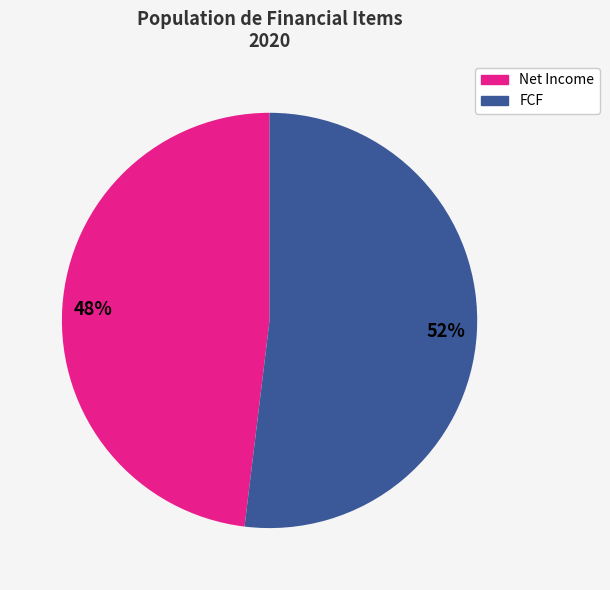

To the nearest percent, what is the average slice percentage?

50%